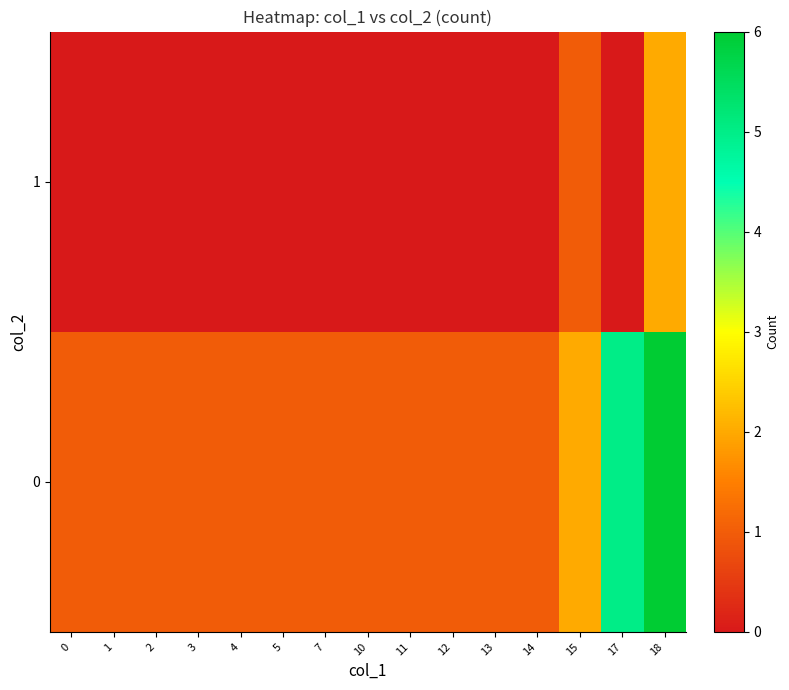

Rank the series by their maximum value, from highest to lowest.

0, 1